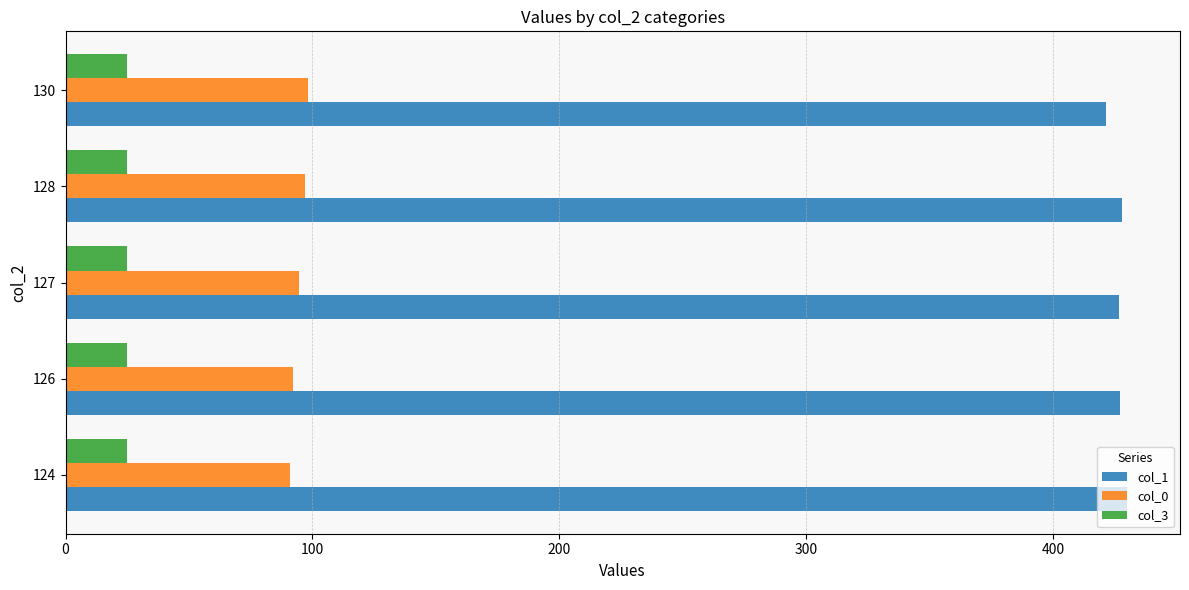

Rank the series by their average value, from lowest to highest.

col_3, col_0, col_1